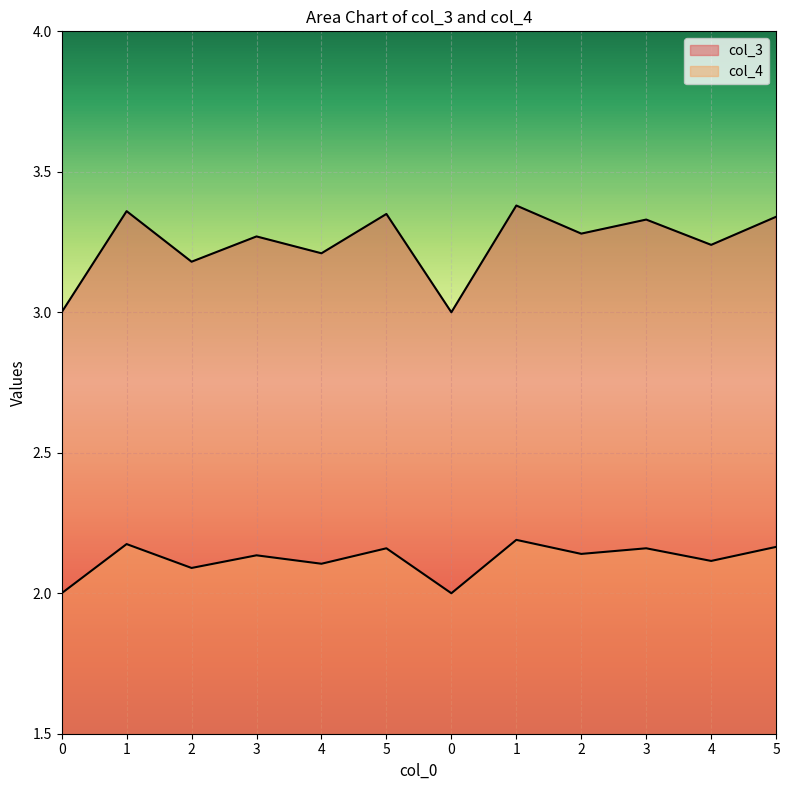

True or false: col_3 and col_4 cross at least once.

False